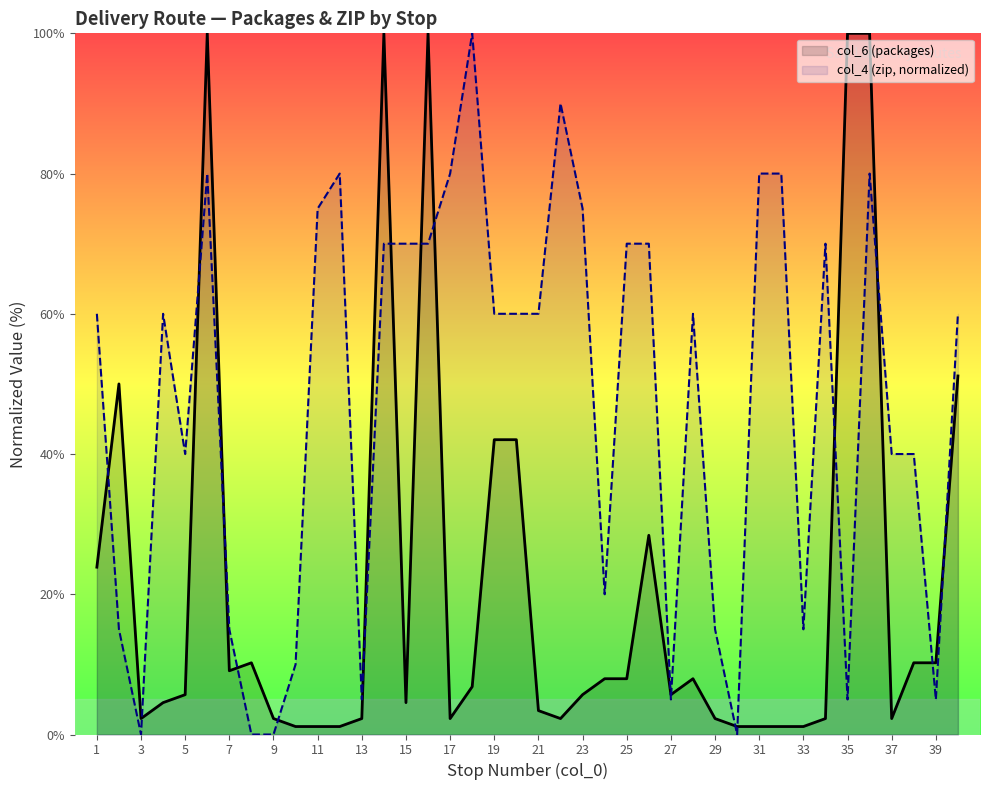

What is the approximate value of col_4 (zip) at 5?

40.0